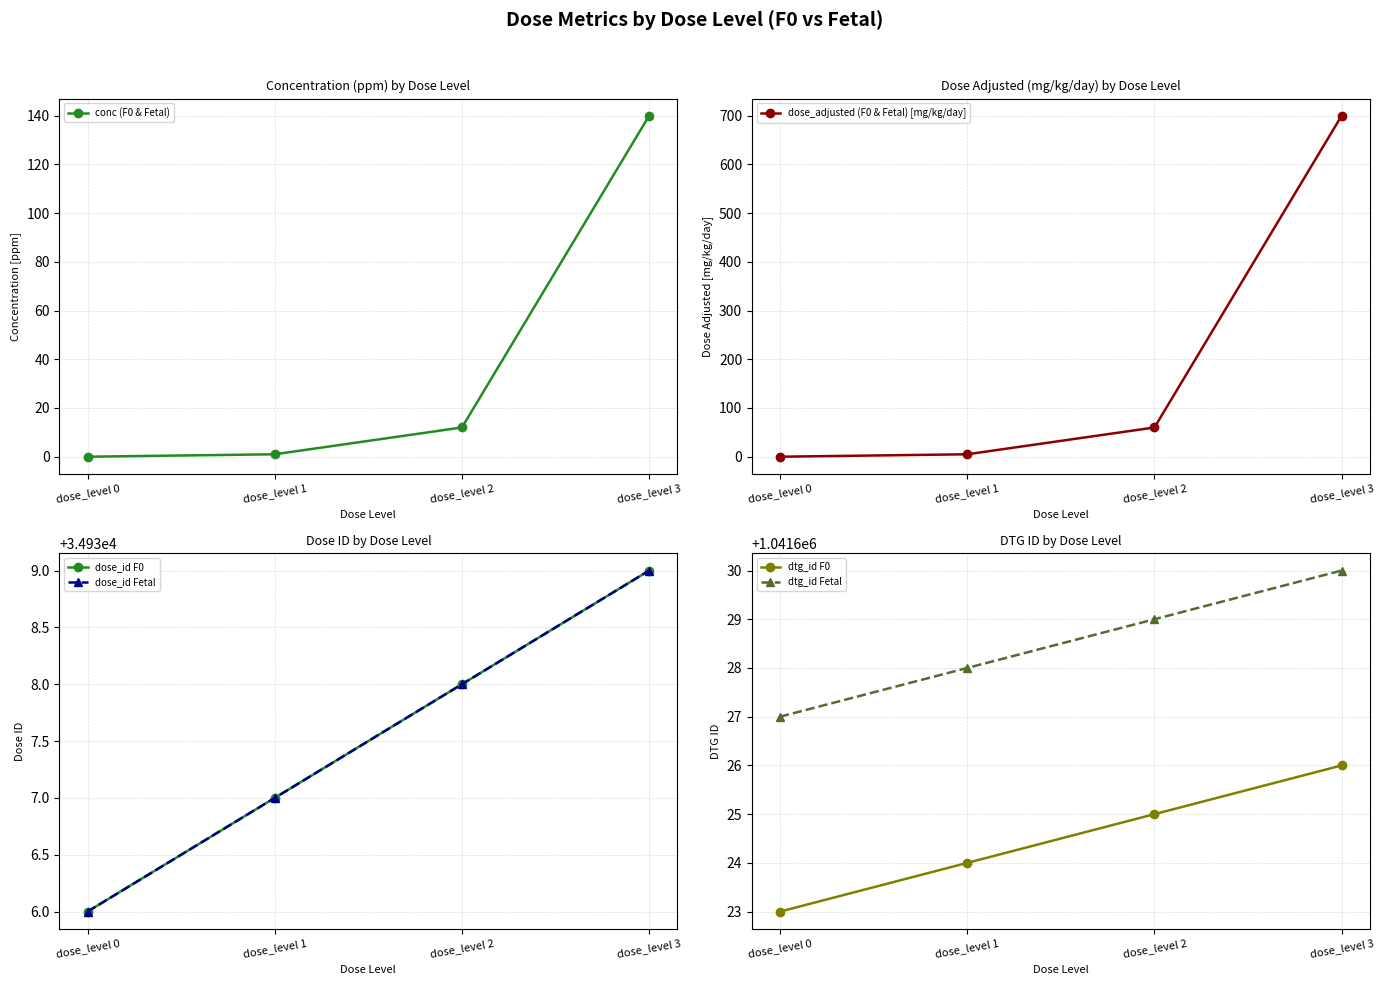

How many lines are shown in the chart?

6